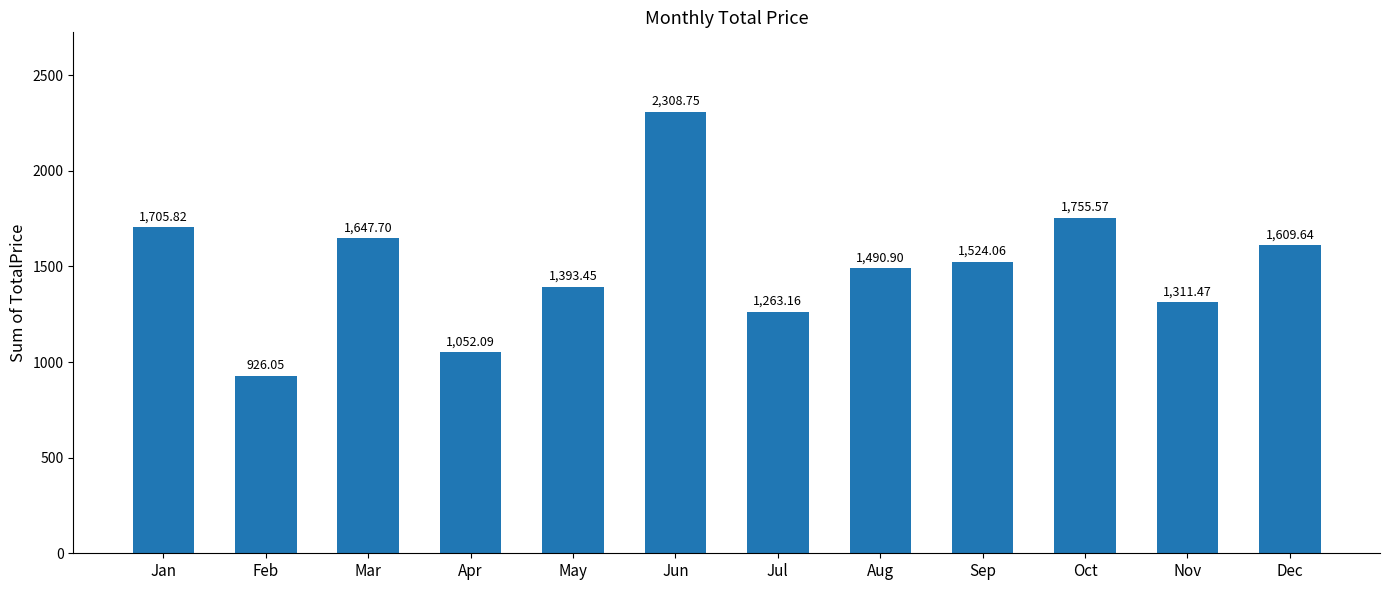

List the labels in order of value, smallest first.

Feb, Apr, Jul, Nov, May, Aug, Sep, Dec, Mar, Jan, Oct, Jun